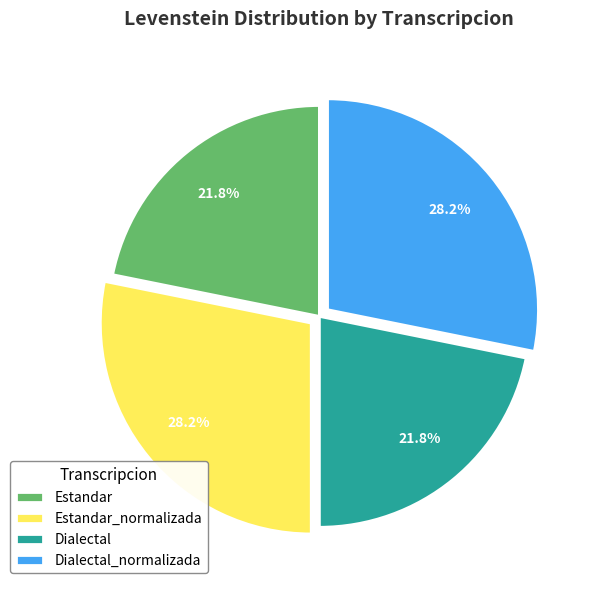

To the nearest percent, what percentage of the pie is Estandar_normalizada?

28%